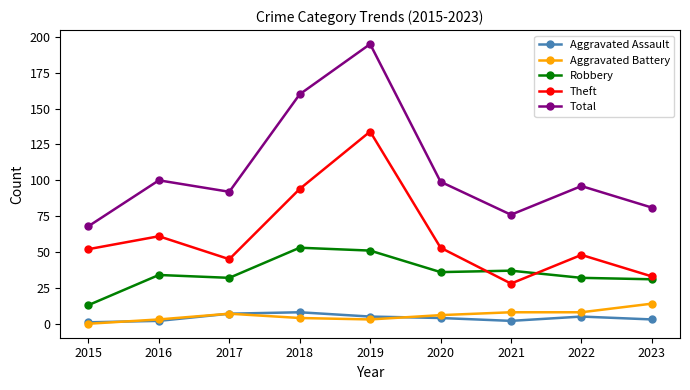

Reading left to right, transcribe all the data shown in this chart.

Aggravated Assault: 2015=1	2016=2	2017=7	2018=8	2019=5	2020=4	2021=2	2022=5	2023=3
Aggravated Battery: 2015=0	2016=3	2017=7	2018=4	2019=3	2020=6	2021=8	2022=8	2023=14
Robbery: 2015=13	2016=34	2017=32	2018=53	2019=51	2020=36	2021=37	2022=32	2023=31
Theft: 2015=52	2016=61	2017=45	2018=94	2019=134	2020=53	2021=28	2022=48	2023=33
Total: 2015=68	2016=100	2017=92	2018=160	2019=195	2020=99	2021=76	2022=96	2023=81